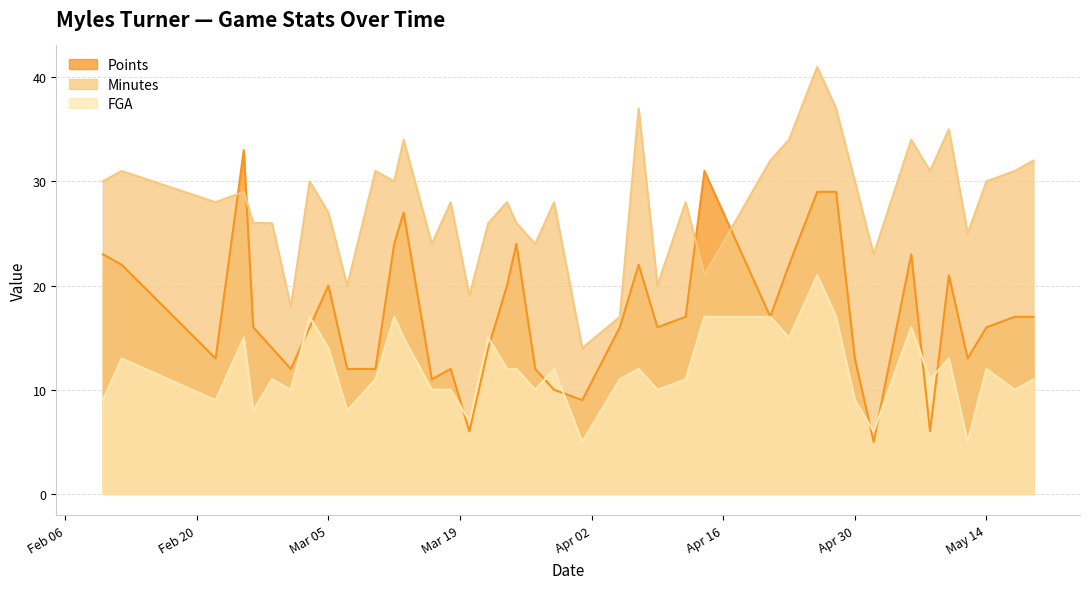

The value of Points at 3 is 7. True or false?

False